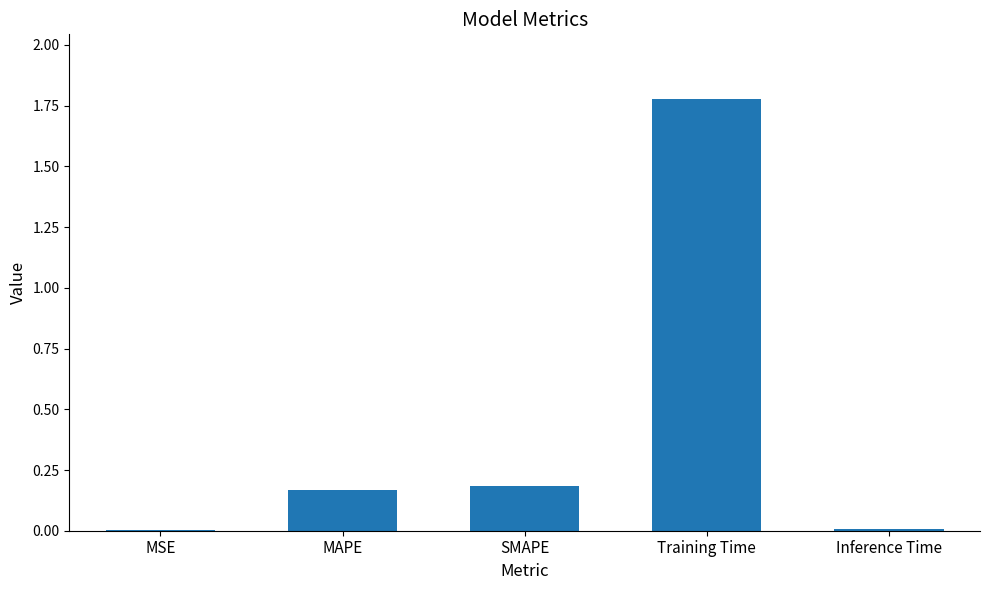

Between Training Time and MSE, which is larger?

Training Time